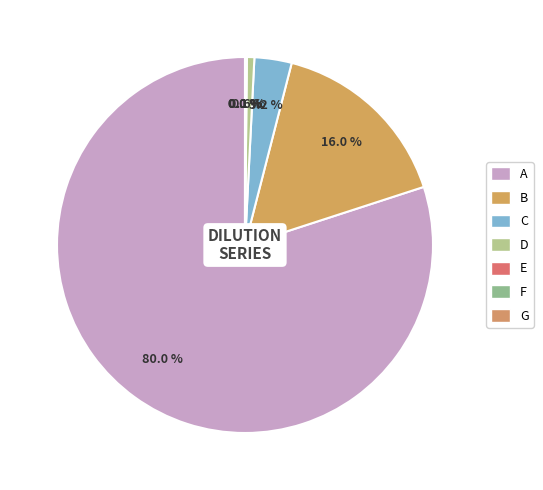

What is the smallest slice in the pie chart?

G